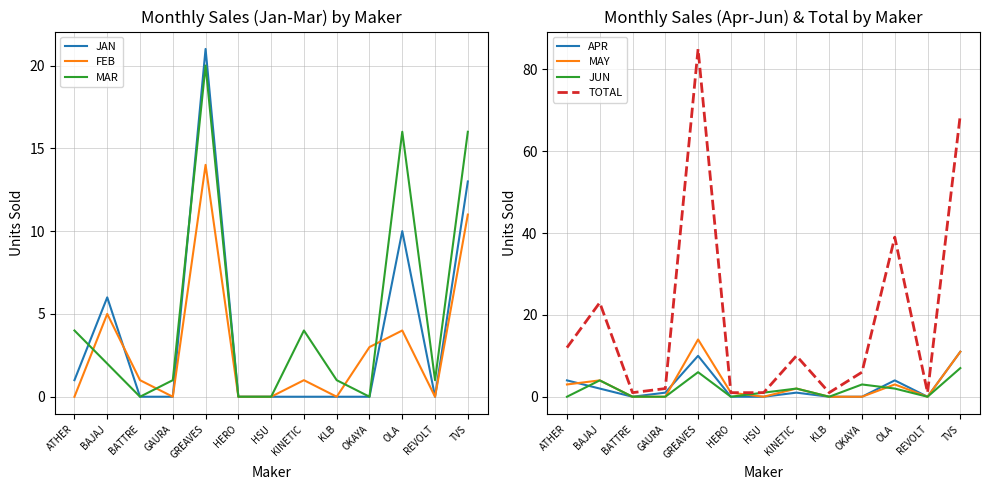

True or false: MAY and APR intersect in this chart.

True